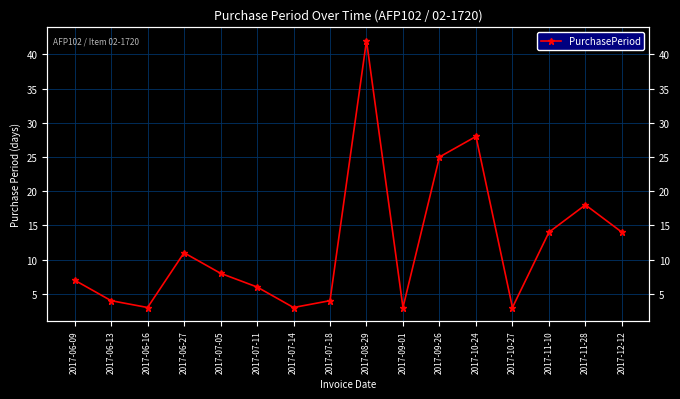

Rank the categories by value from highest to lowest.

2017-08-29, 2017-10-24, 2017-09-26, 2017-11-28, 2017-11-10, 2017-12-12, 2017-06-27, 2017-07-05, 2017-06-09, 2017-07-11, 2017-06-13, 2017-07-18, 2017-06-16, 2017-07-14, 2017-09-01, 2017-10-27